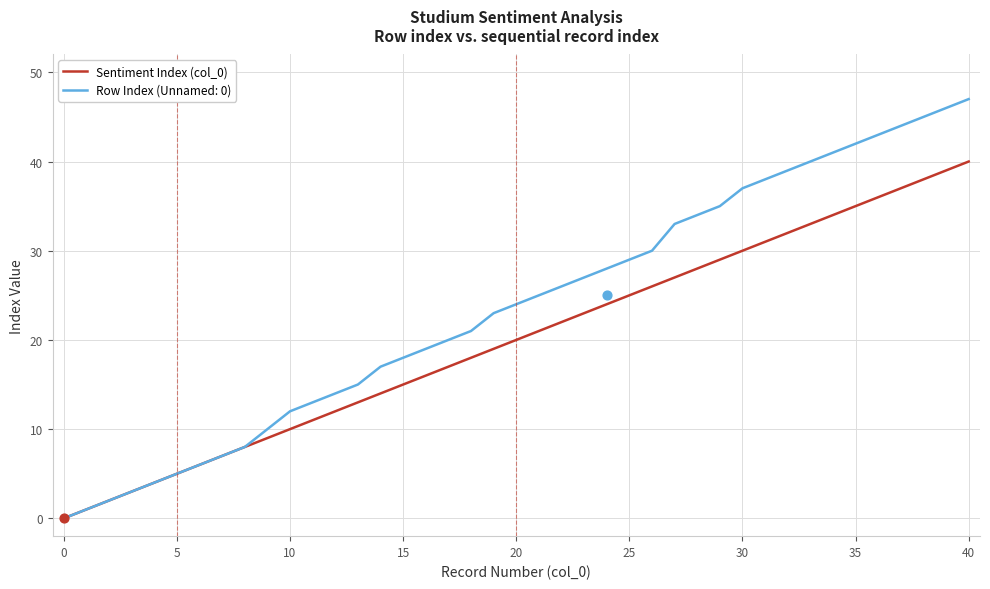

The Row Index (Unnamed: 0) series shows 5 at 5. True or false?

True